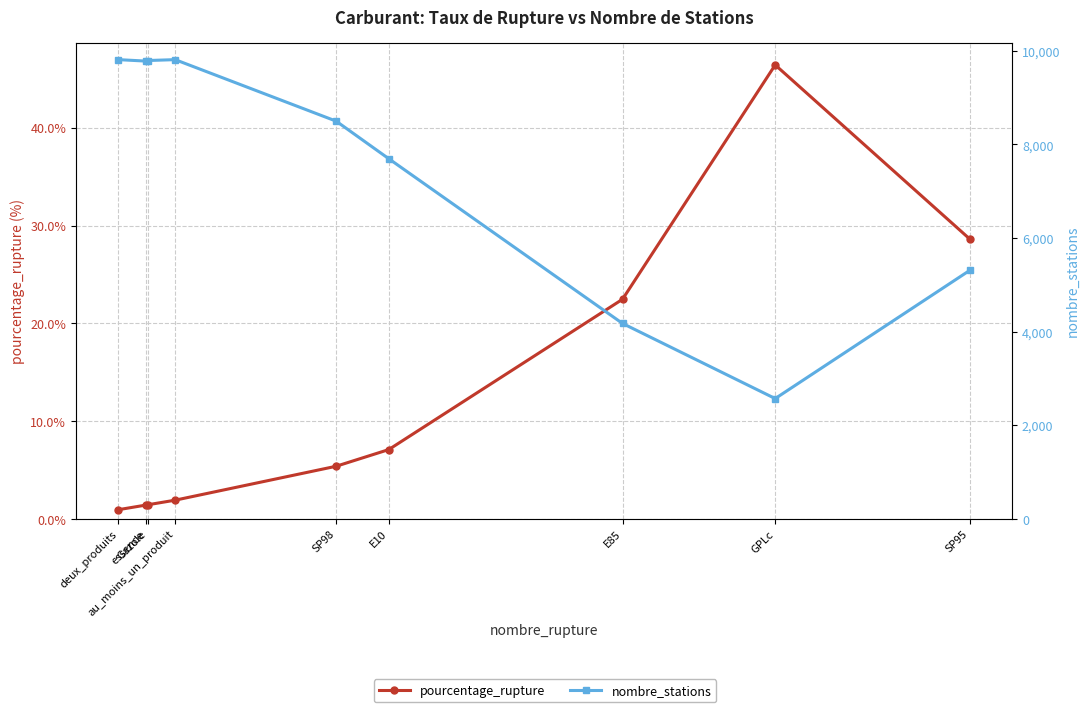

At how many categories does at least one series exceed 5937?

6